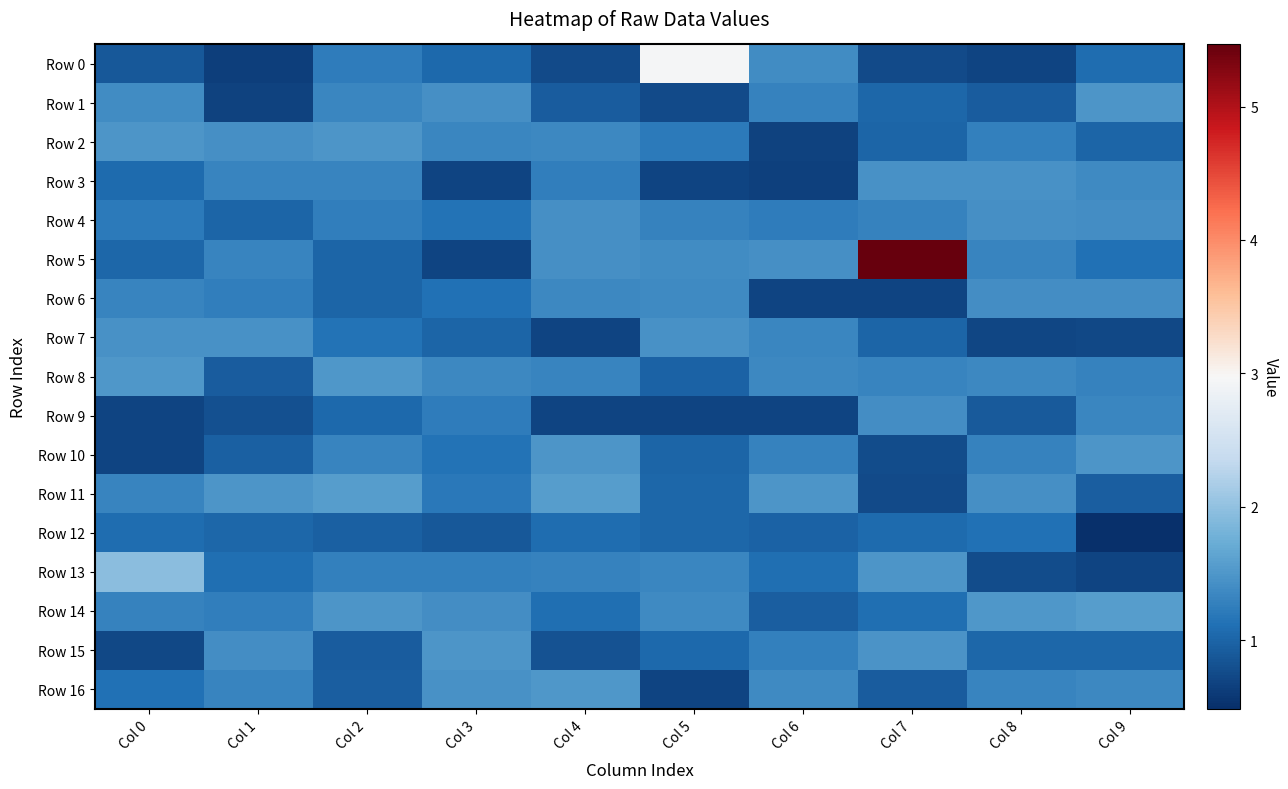

At which category is the sum across all series the highest?

Col 7